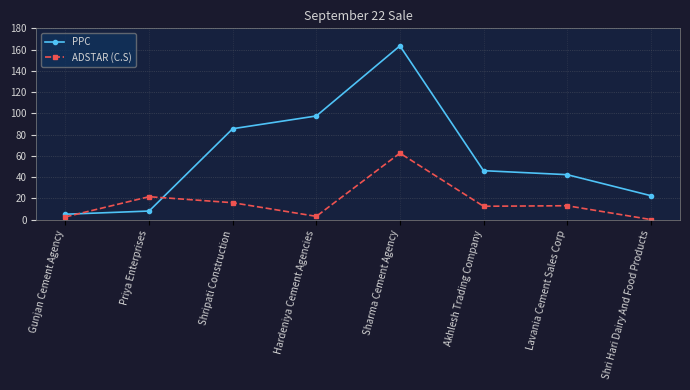

Rank the series at Akhlesh Trading Company from lowest to highest value.

ADSTAR (C.S), PPC